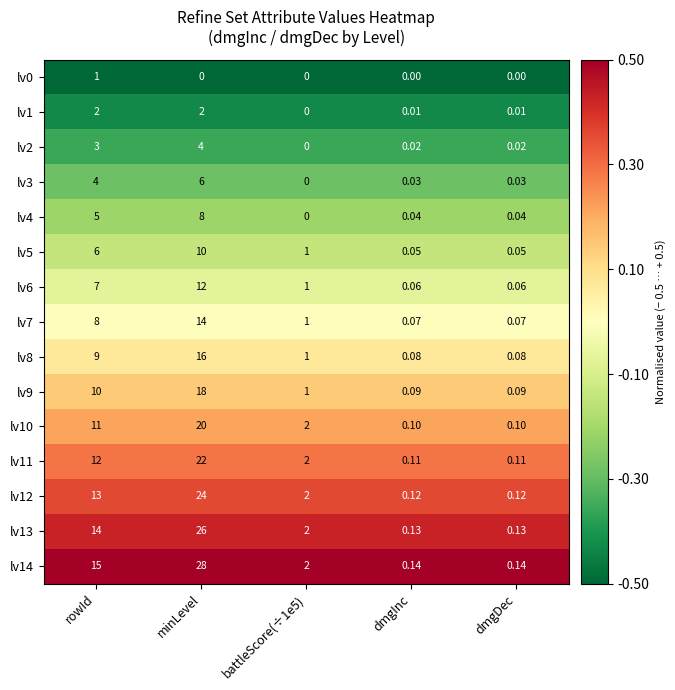

Which series has the widest spread of values?

lv14